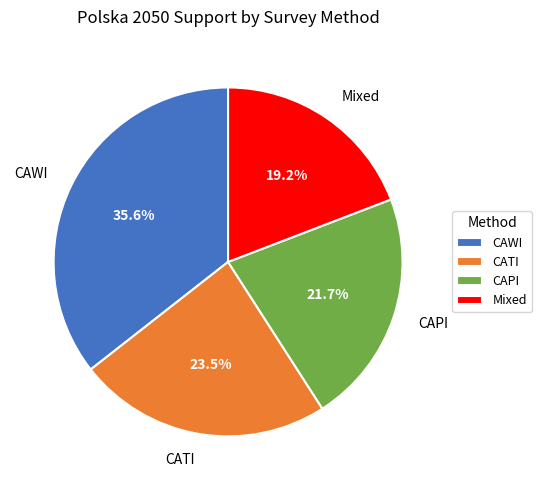

Does CAWI account for over 50% of the chart?

No